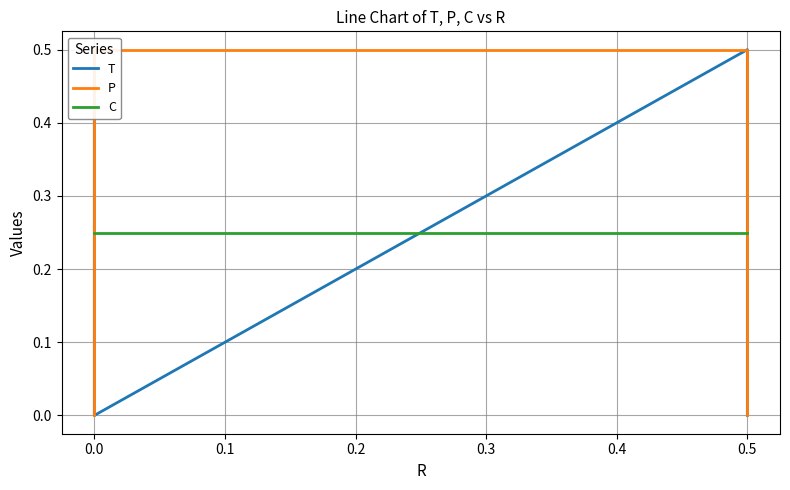

Does the chart display data point markers on the line(s)?

No